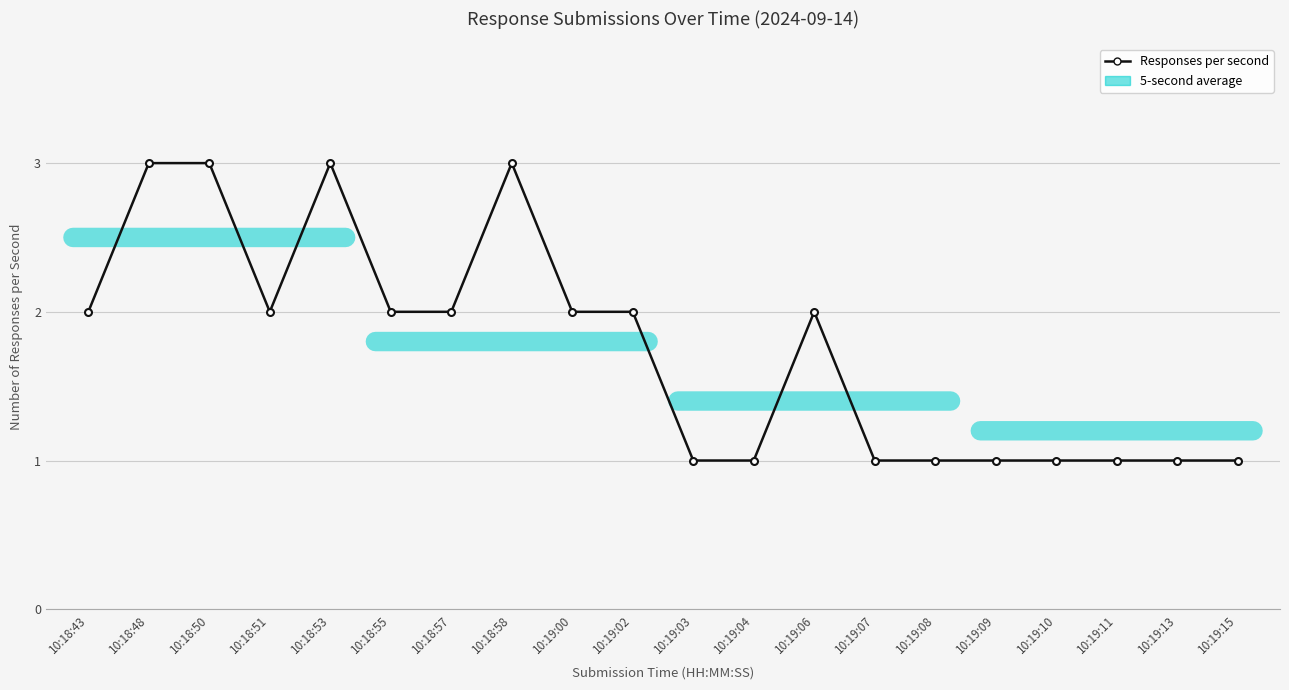

Is it true that the value at 10:19:02 is 2?

True